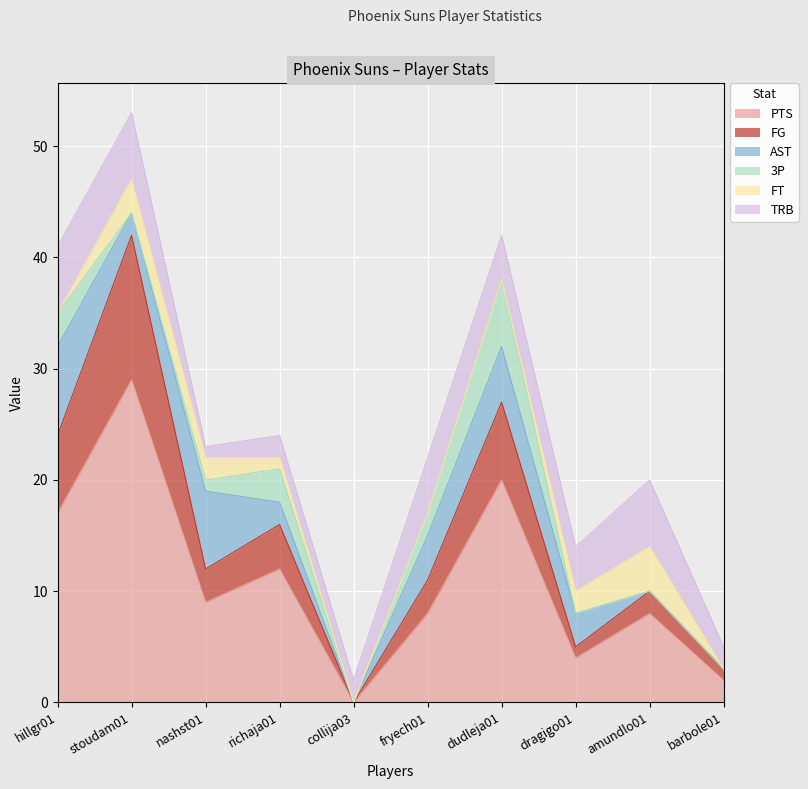

At how many categories does at least one series exceed 11?

4